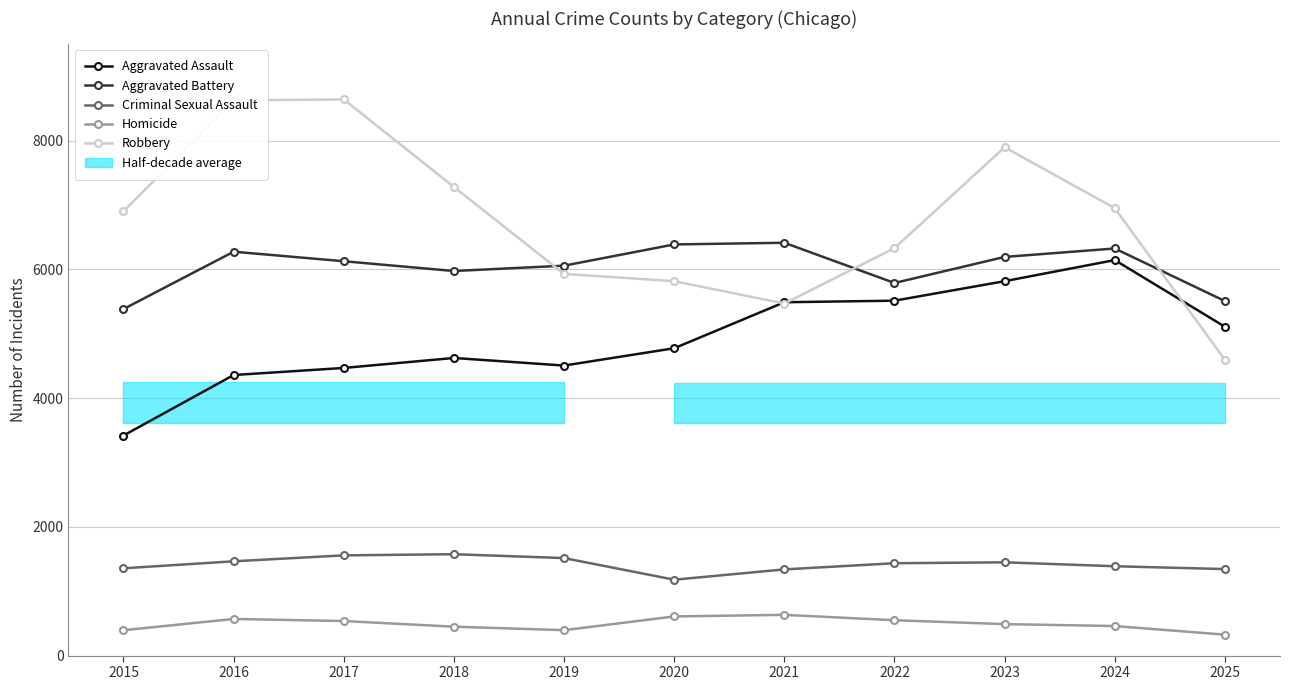

What is the lowest value of the Aggravated Battery series?

5384